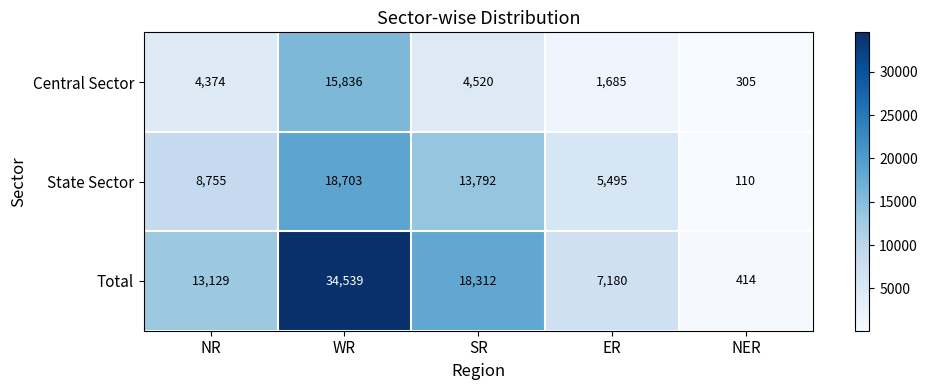

Which category has the lowest value in the State Sector series?

NER